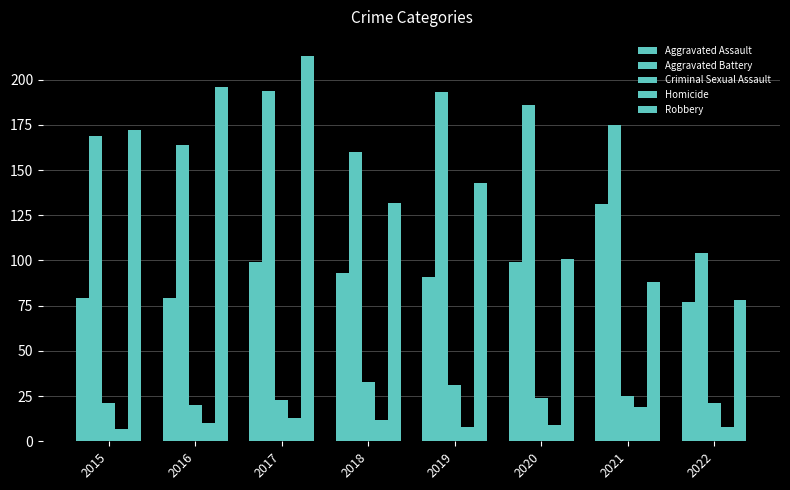

How many bars are there in each group?

5